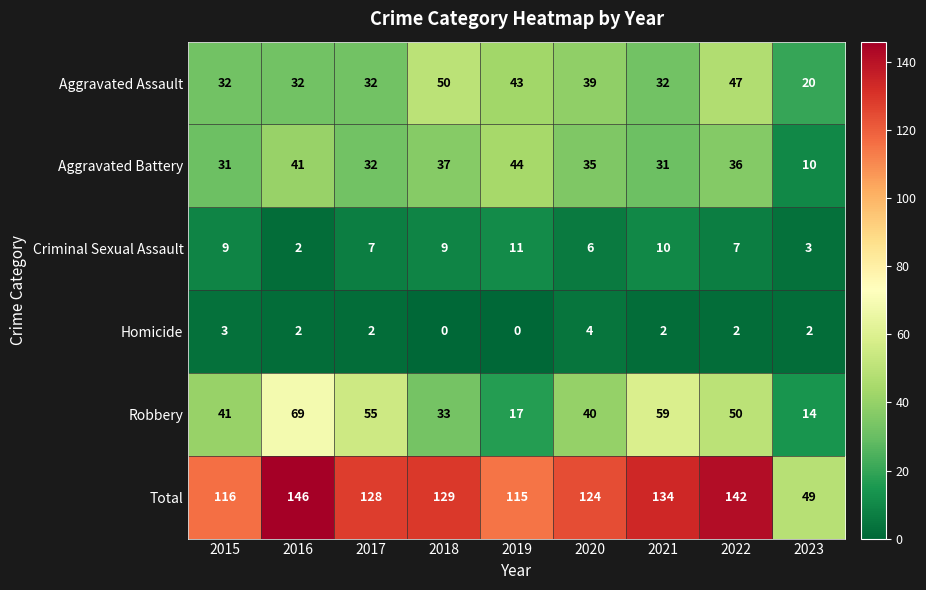

Where does the Total series first go above 128?

2016